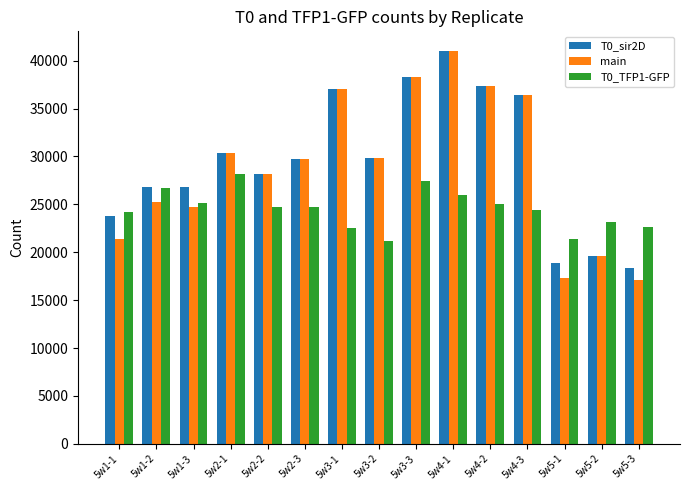

How many bars are there in each group?

3